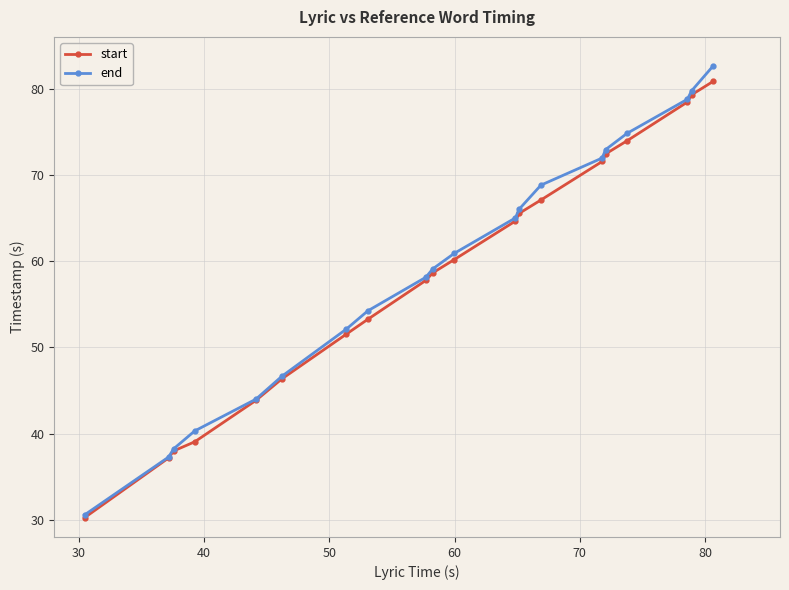

What is the greatest value displayed?

82.7